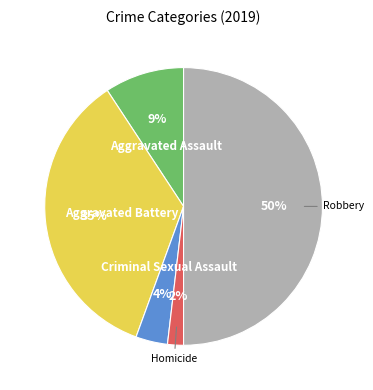

Rank the categories by value from lowest to highest.

Homicide, Criminal Sexual Assault, Aggravated Assault, Aggravated Battery, Robbery